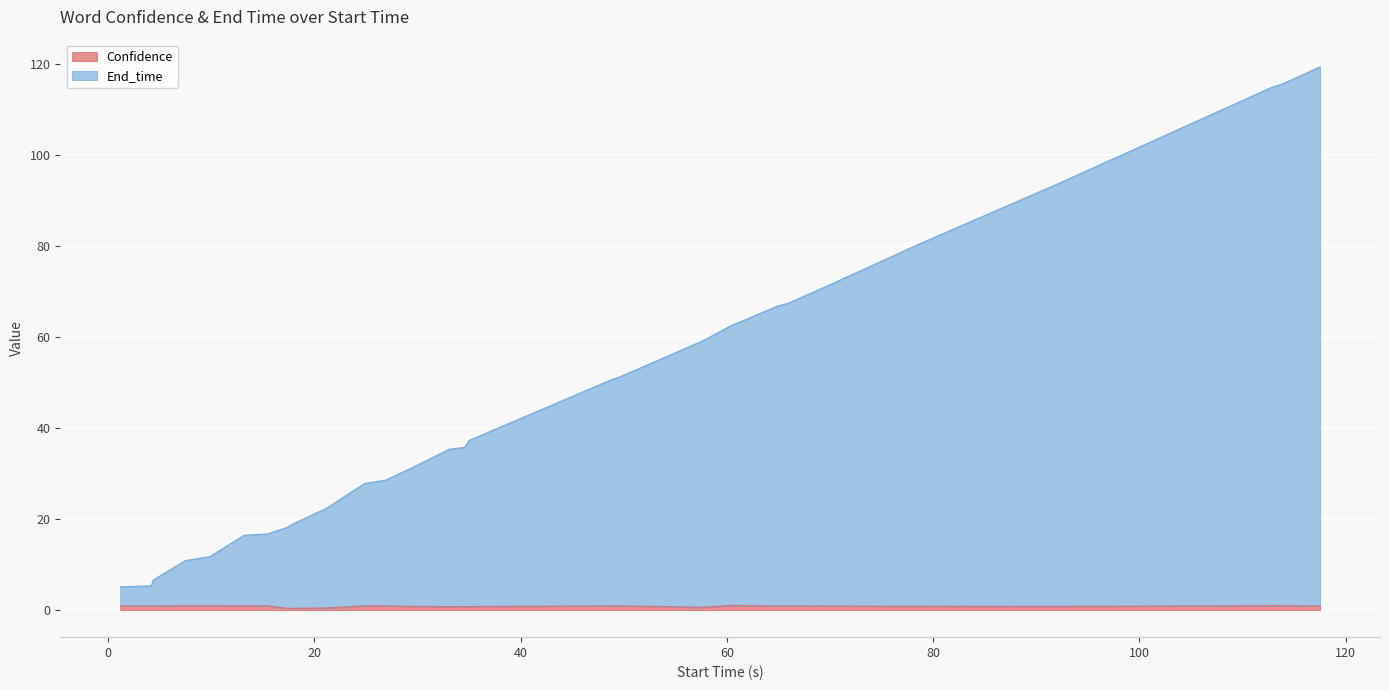

What position from the right is 112.8?

3